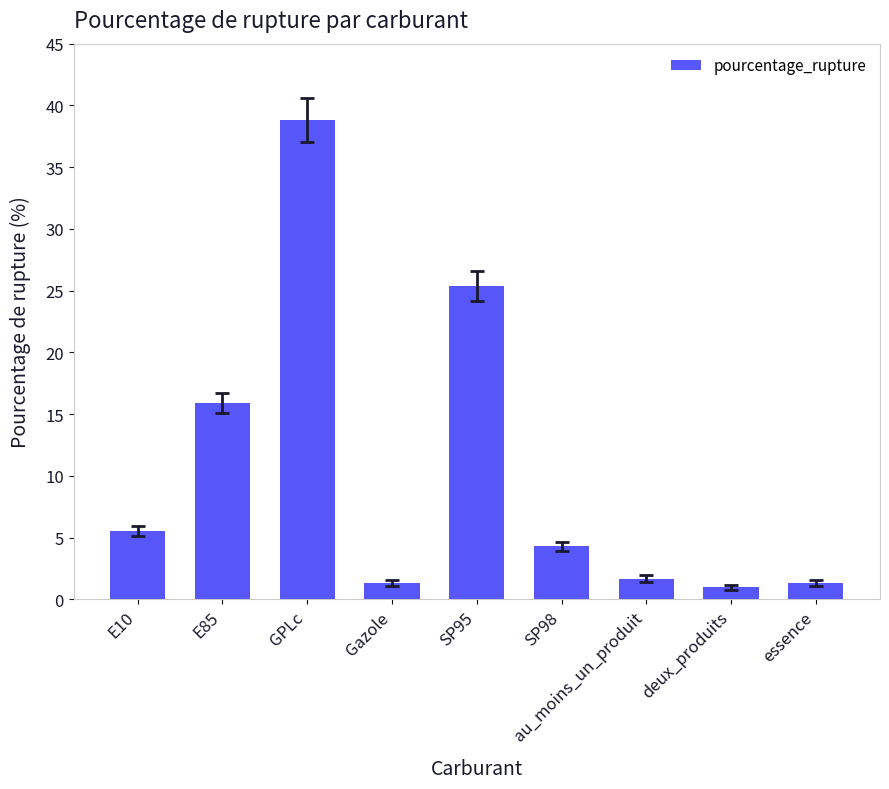

What is the value of the 5th bar from the left?

25.4